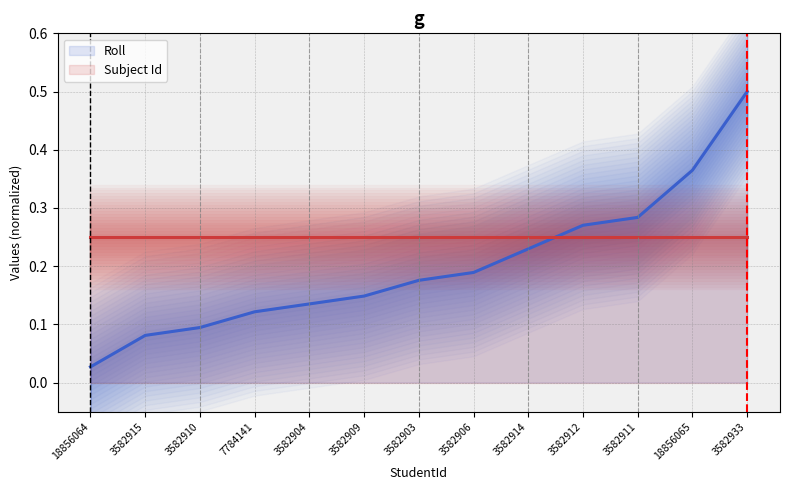

Between 3582903 and 3582914, which is larger?

3582914